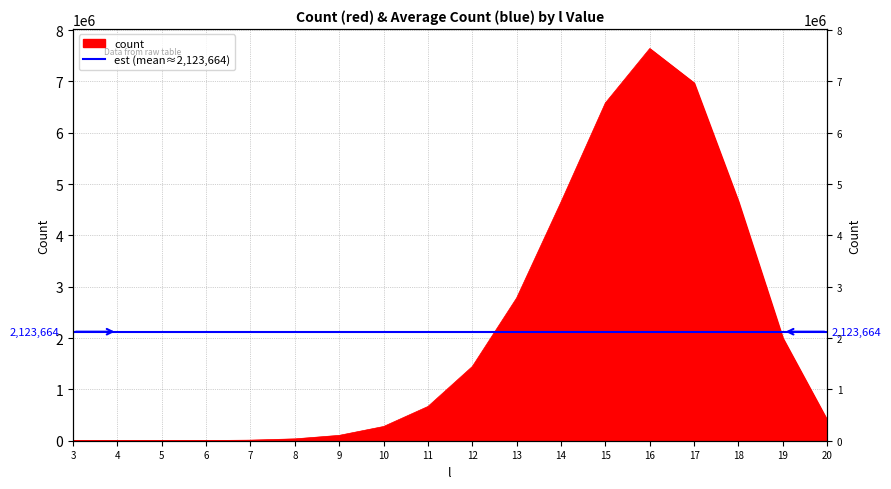

Reading left to right, list all the values displayed in this chart.

3=49	4=207	5=867	6=3207	7=11152	8=35669	9=104096	10=276694	11=666579	12=1445295	13=2781299	14=4649824	15=6580385	16=7639256	17=6969808	18=4657811	19=1999820	20=403931